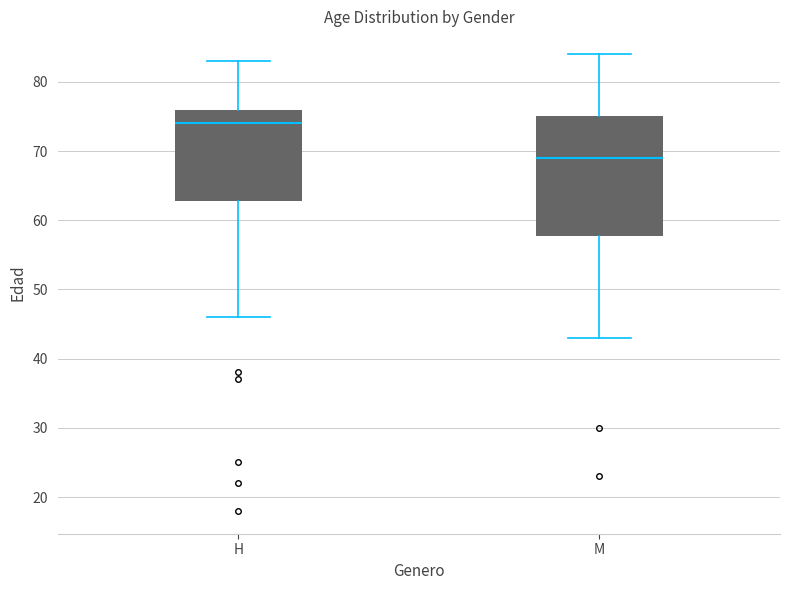

Which box is the tallest, from its lower edge to its upper edge?

M